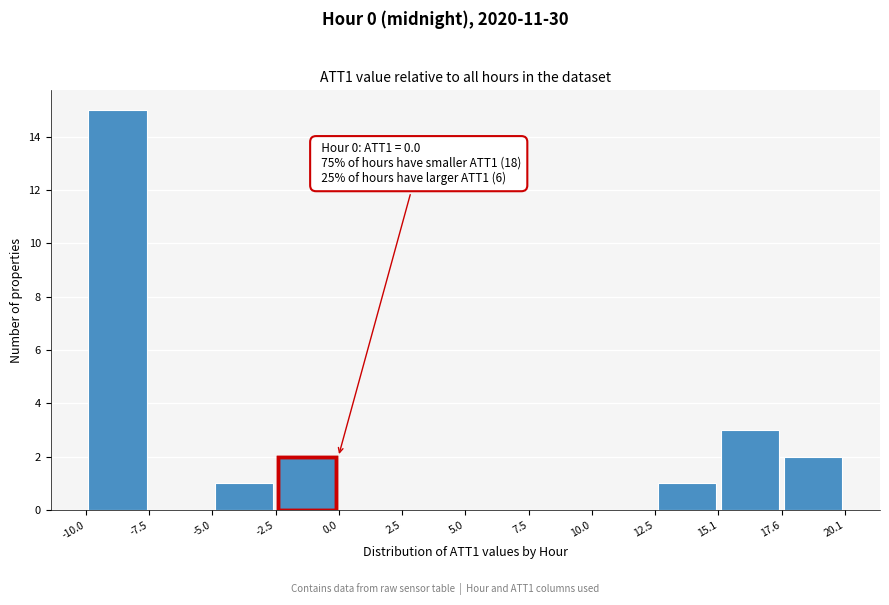

Over which range of the x-axis is the bar tallest?

-10.0 to -7.5